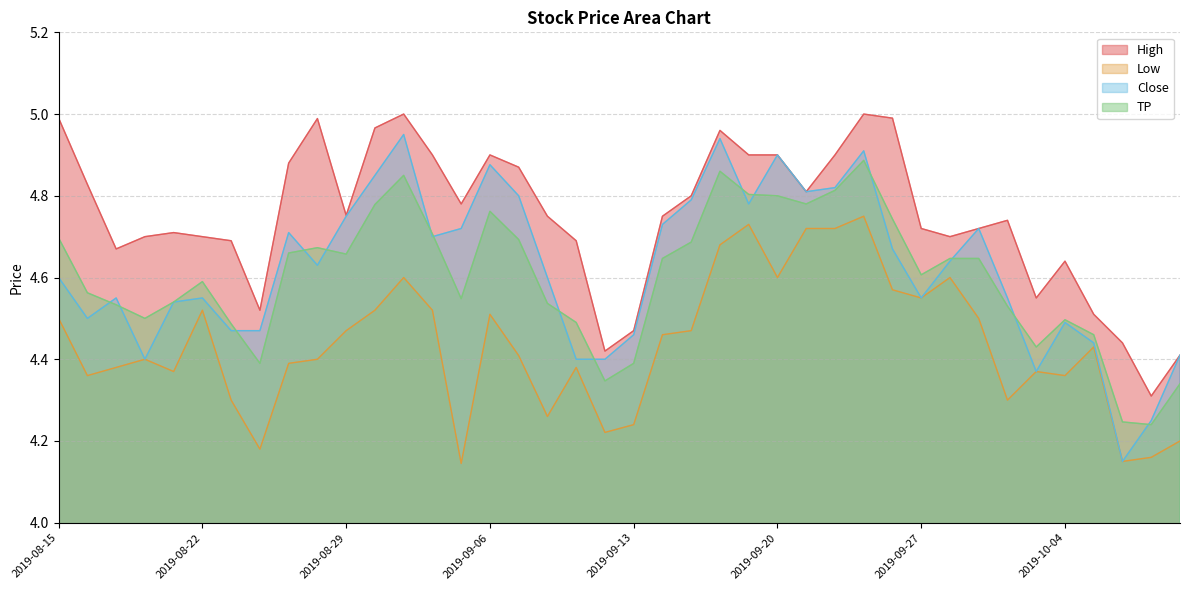

List the series in order of their peak value, lowest first.

Low, TP, Close, High